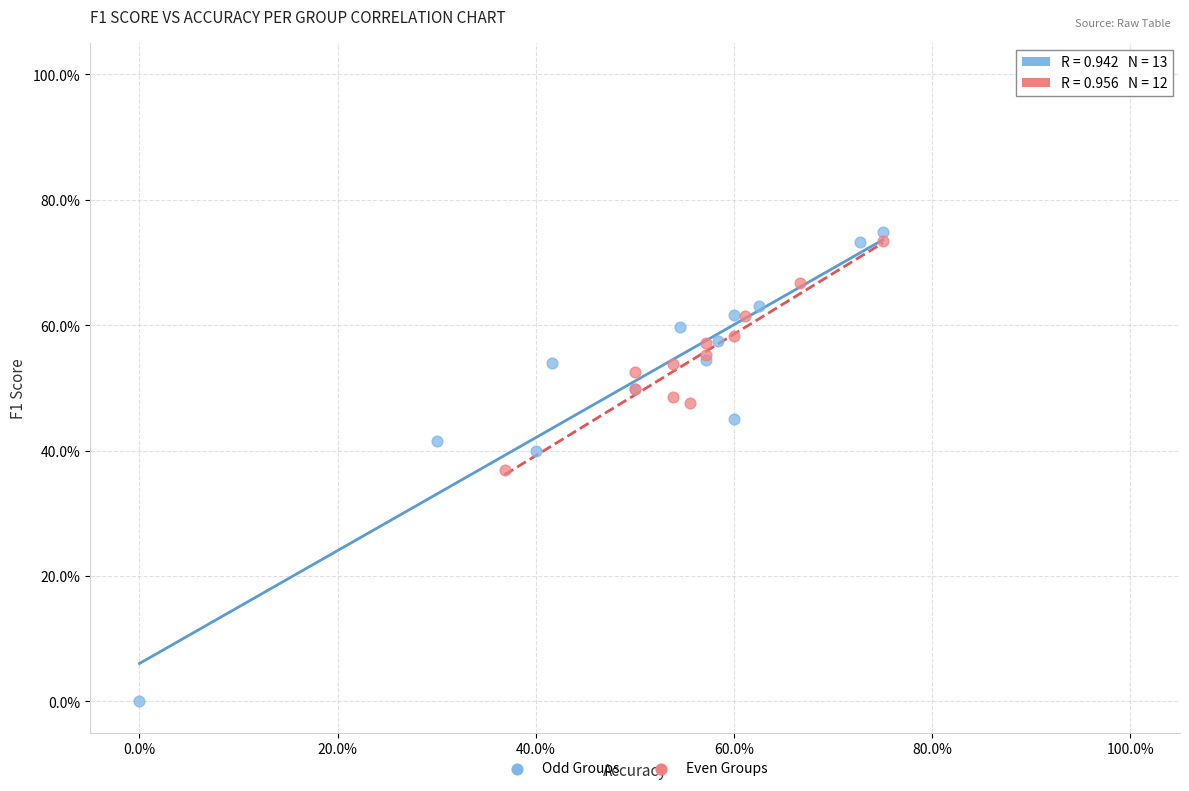

Which series reaches the maximum Y coordinate?

Odd Groups